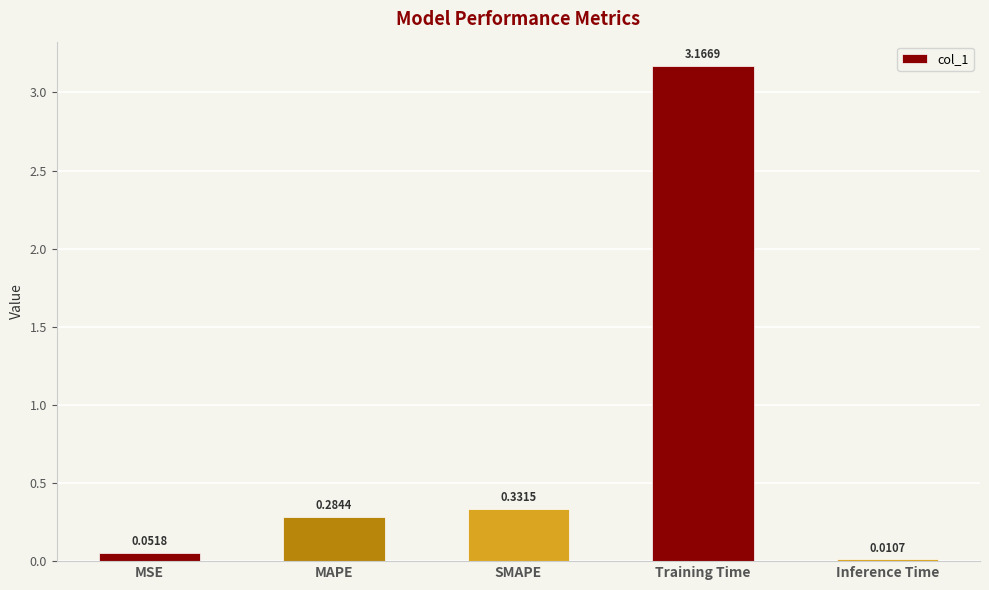

List the labels in order of value, smallest first.

Inference Time, MSE, MAPE, SMAPE, Training Time